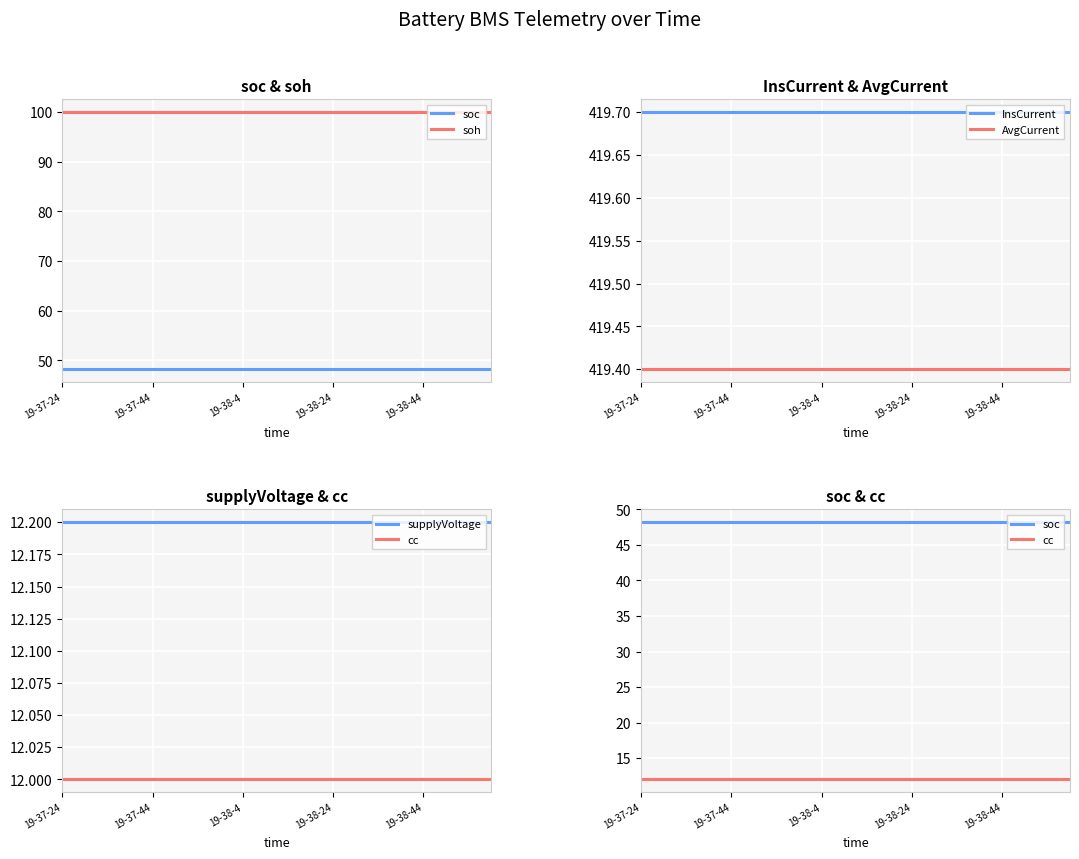

What is the minimum value for InsCurrent?

419.7